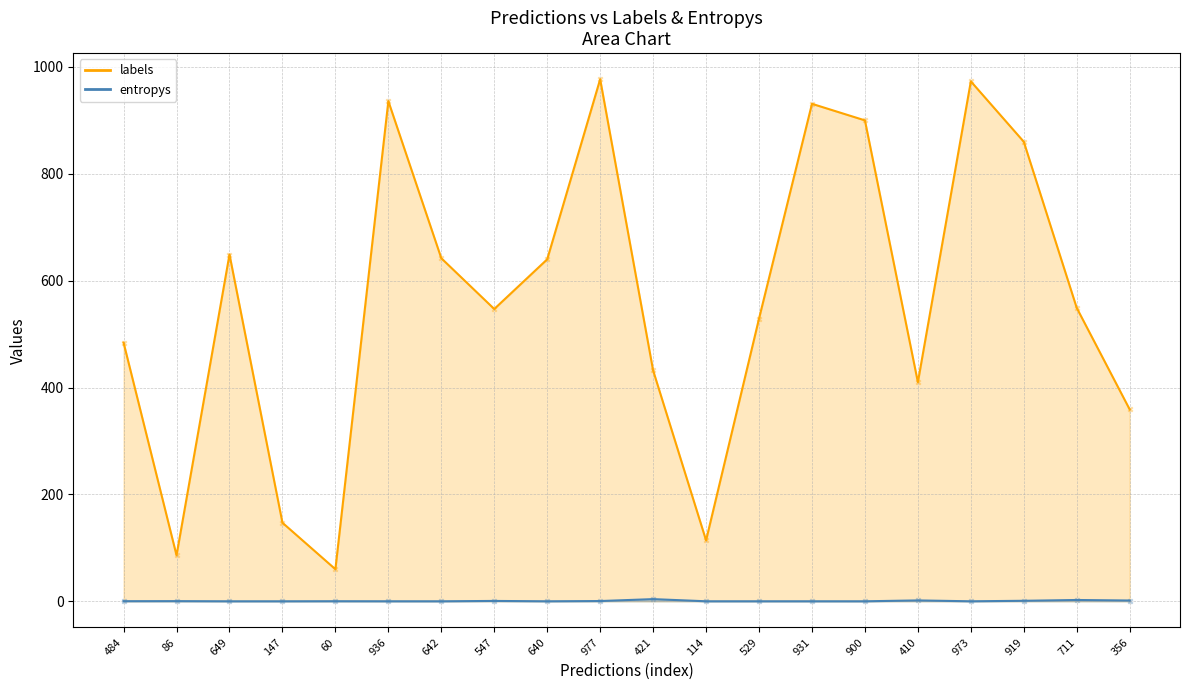

Which series has the largest total across all categories?

labels